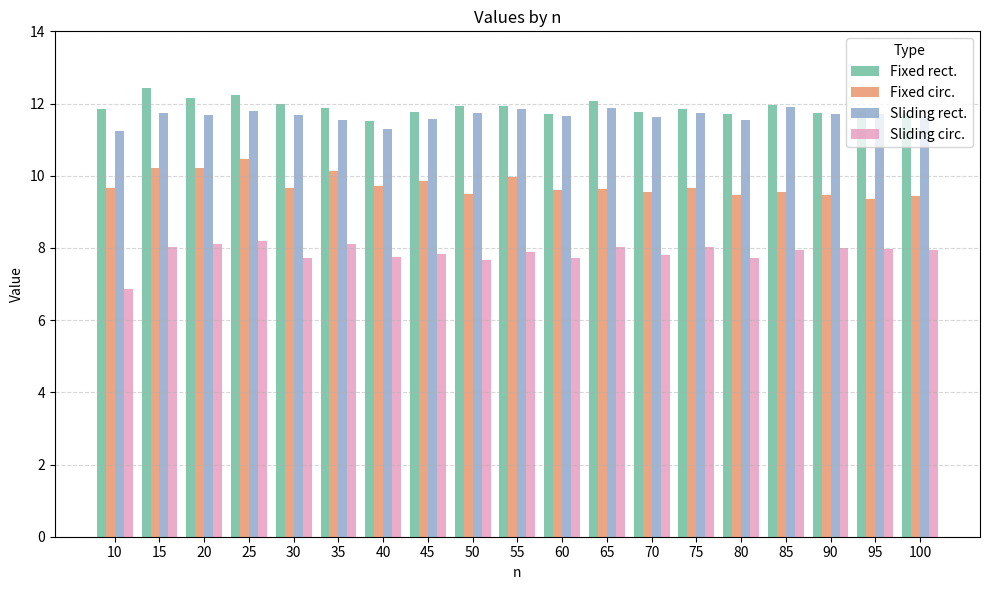

List the series in order of their peak value, lowest first.

Sliding circ., Fixed circ., Sliding rect., Fixed rect.